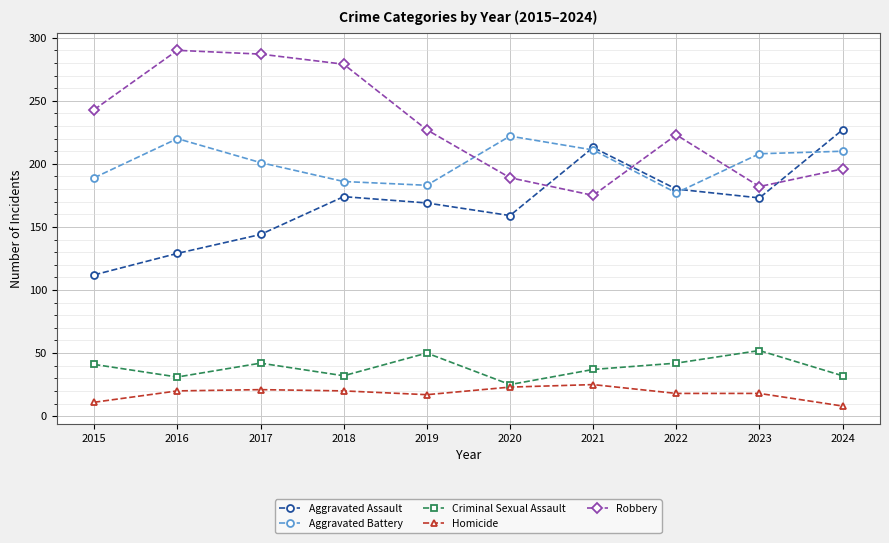

What is the minimum value shown in the chart?

8